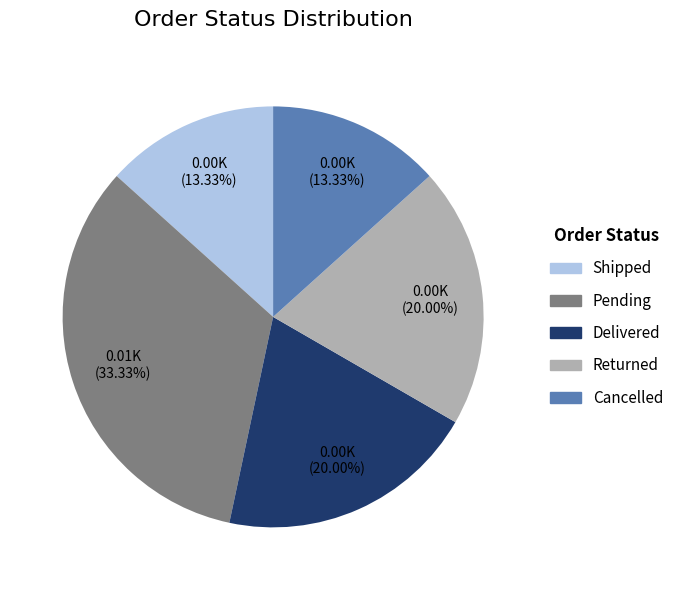

Count the number of slices in the pie.

5